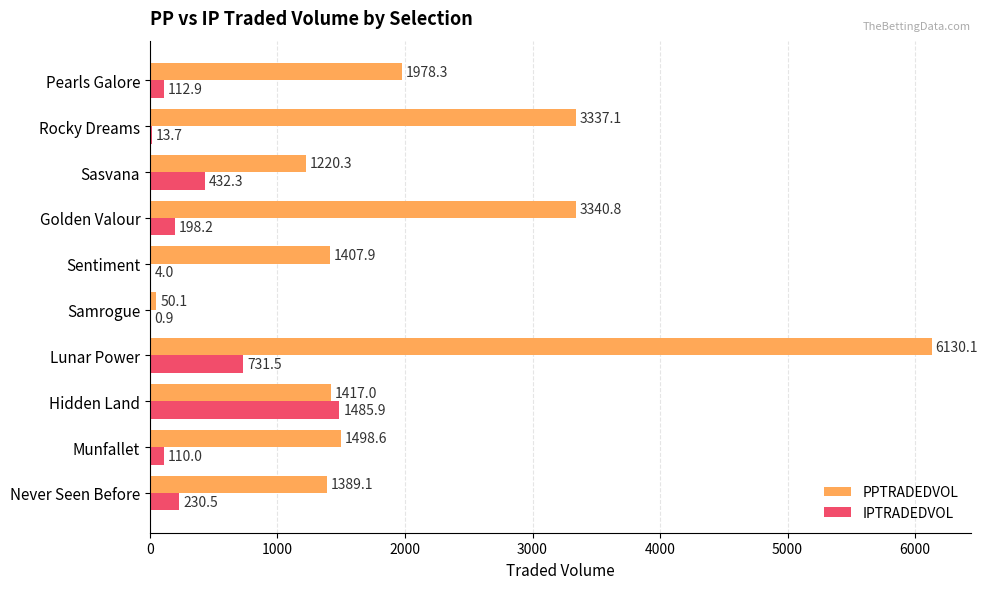

What is the sum of all PPTRADEDVOL values?

21769.2